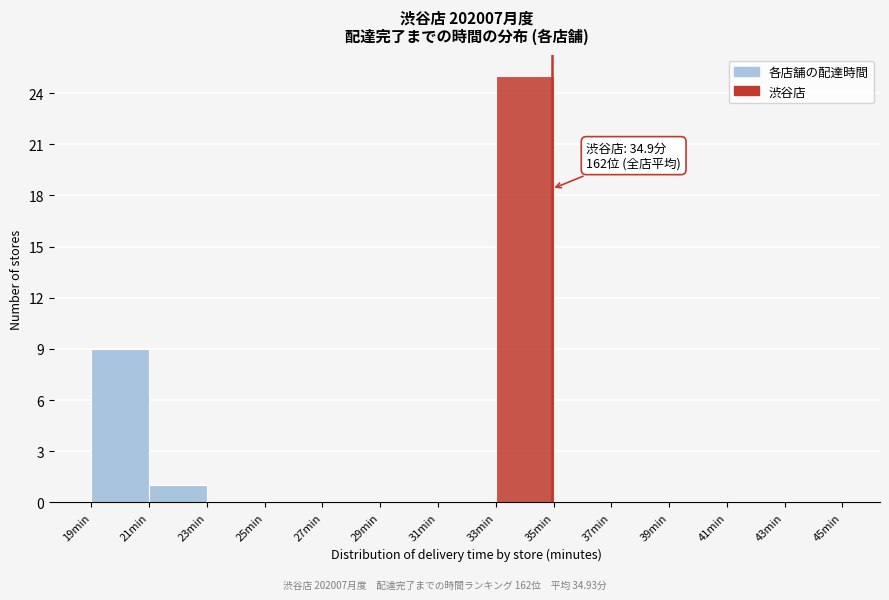

Over which range of the x-axis is the bar tallest?

33 to 35